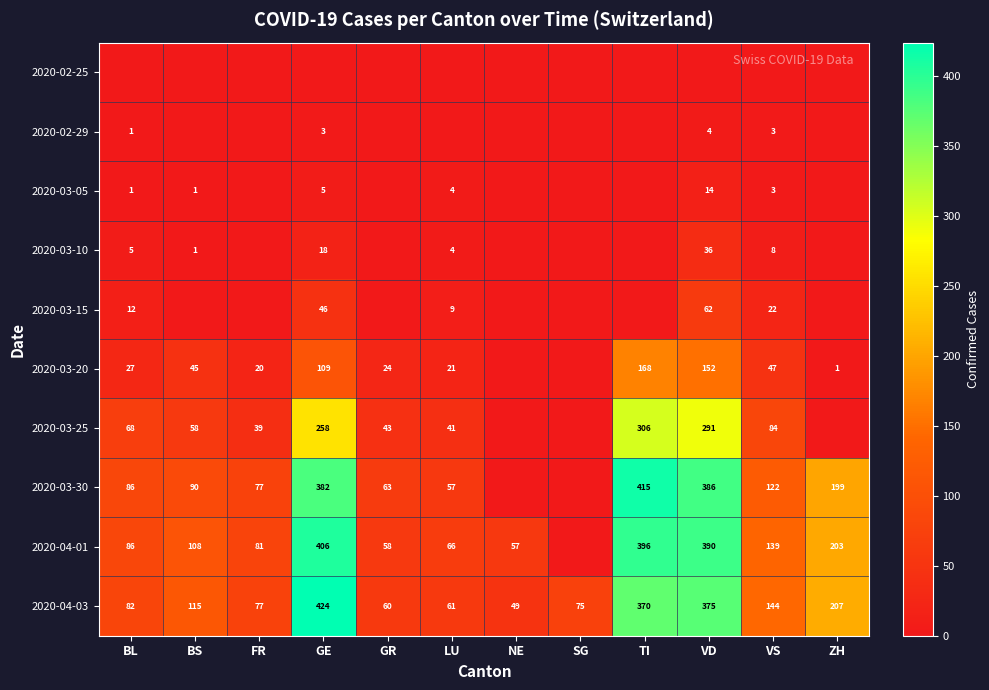

What is the sum of the 2020-03-05 values at VS and VD?

17